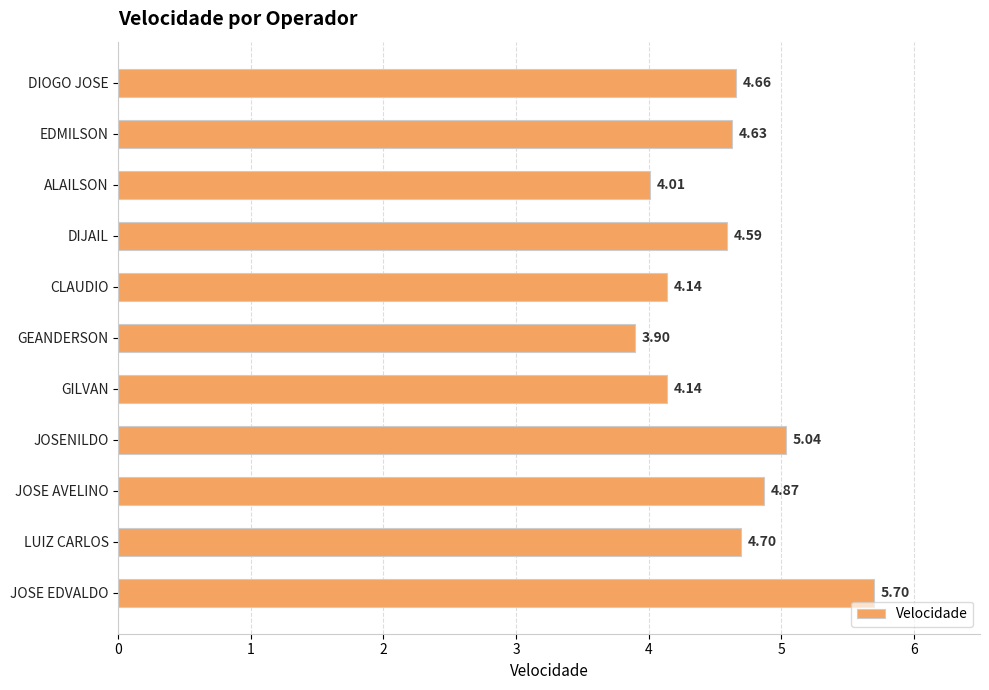

What is the difference between the maximum and minimum values?

1.8